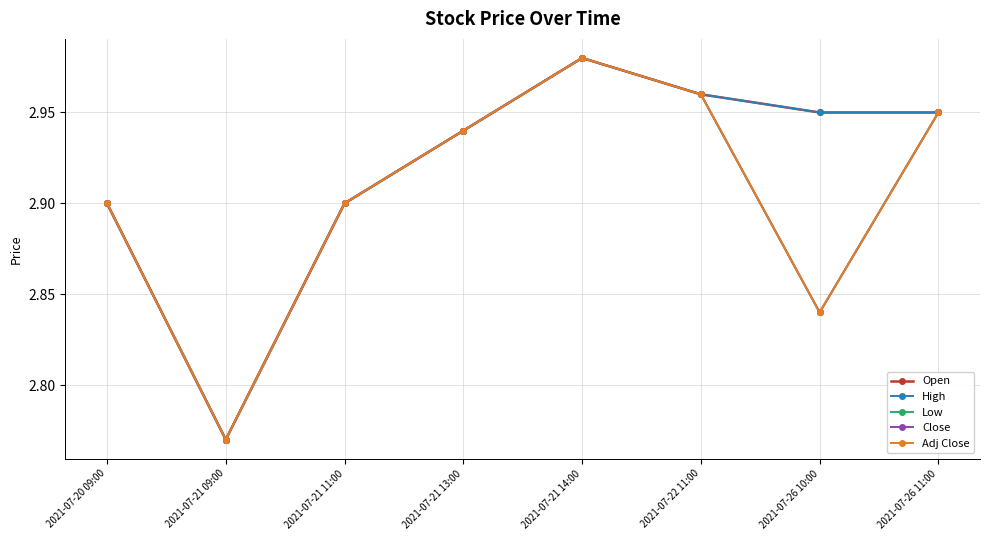

Does the chart have visible grid lines?

Yes